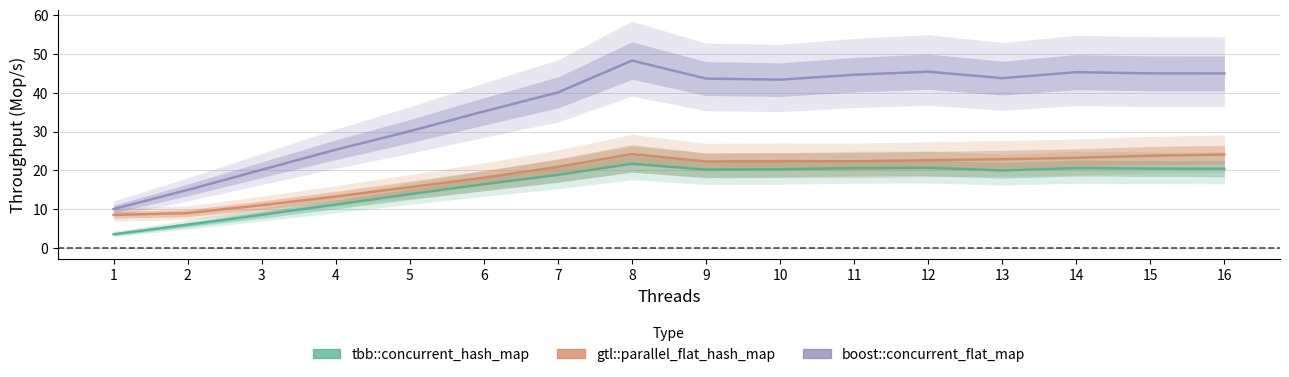

Is it true that boost::concurrent_flat_map equals 14.9 at 2?

True